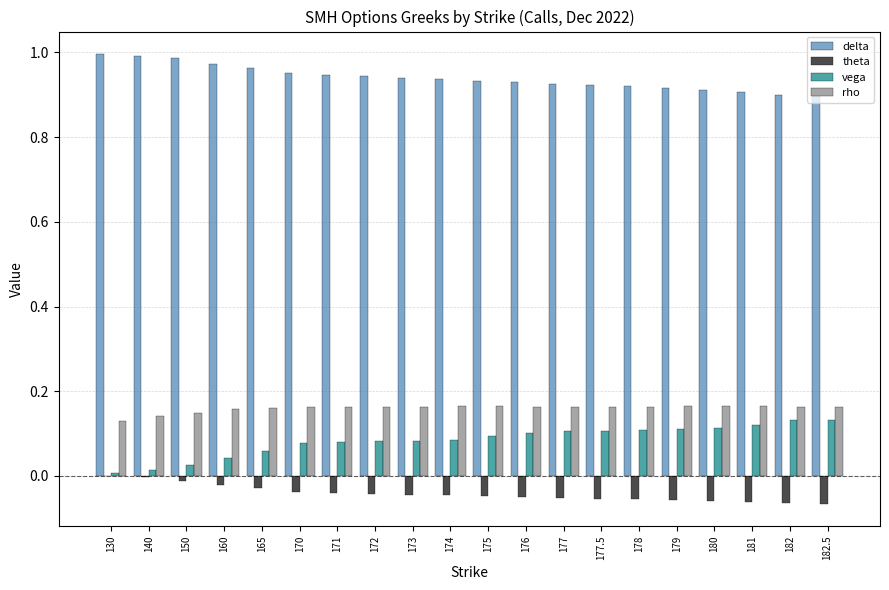

How many categories are shown in the chart?

20